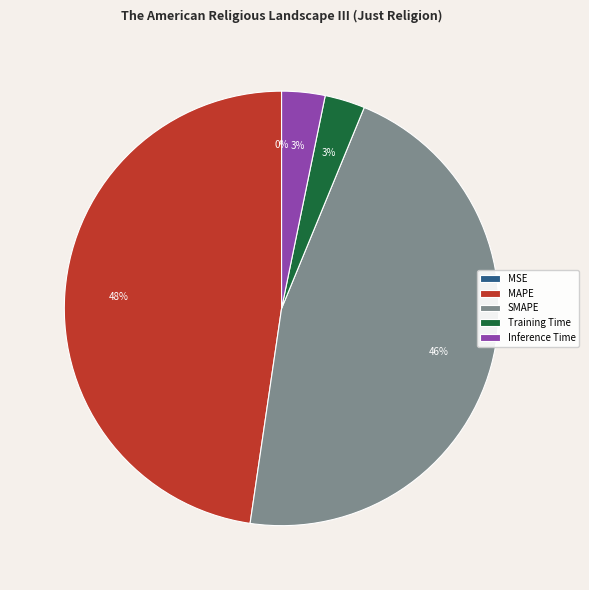

Which slice is the largest?

MAPE